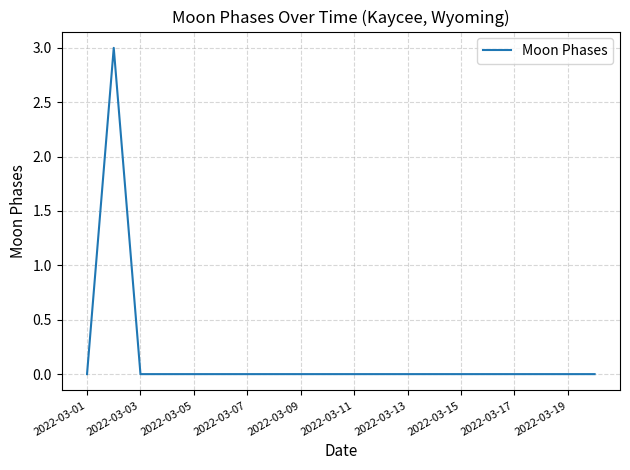

Is this an area chart (filled region under the line)?

No